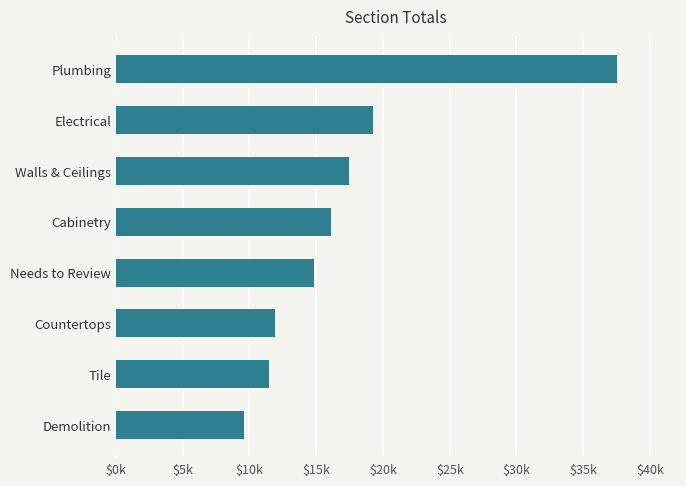

Does the chart contain any negative values?

No